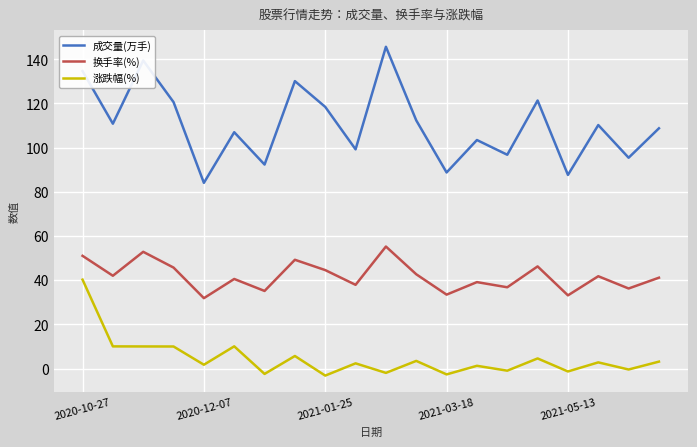

True or false: 涨跌幅(%) and 成交量(万手) cross at least once.

False